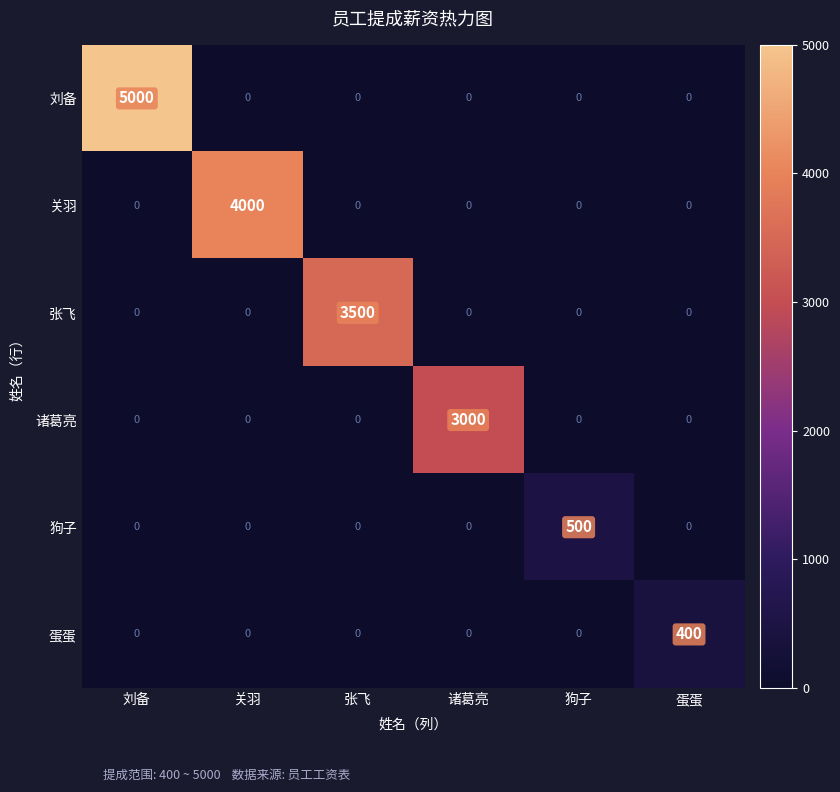

Is it true that 诸葛亮 equals 0 at 蛋蛋?

True